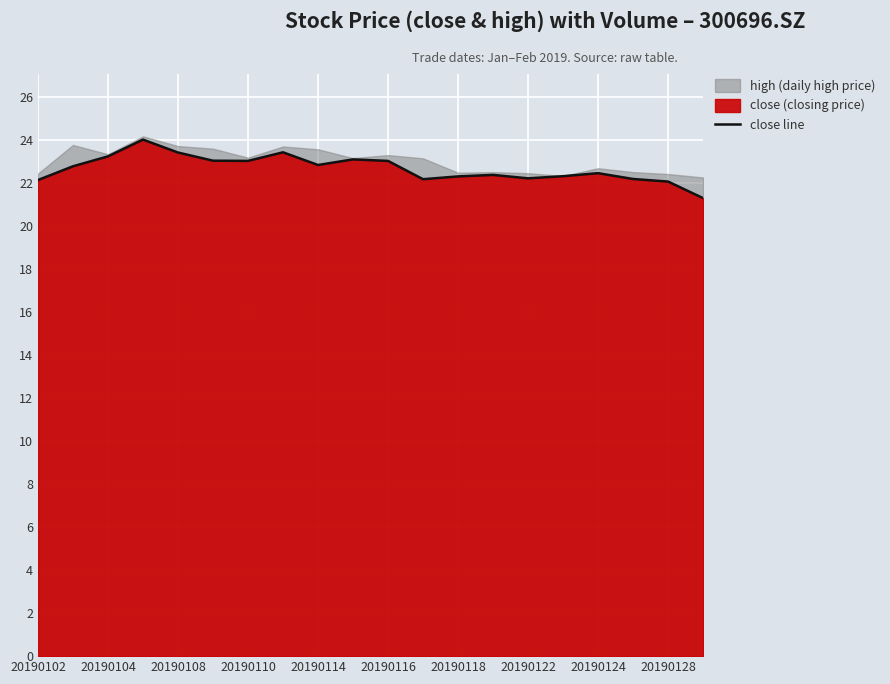

True or false: close line has a value of 40.8 at 20190114.

False